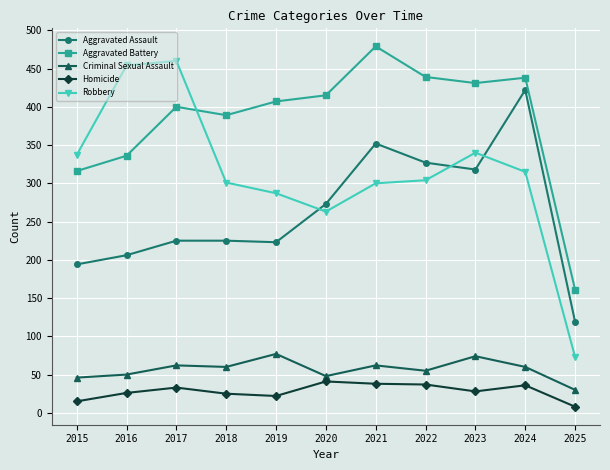

What is the difference between the Aggravated Assault values at 2018 and 2023?

93